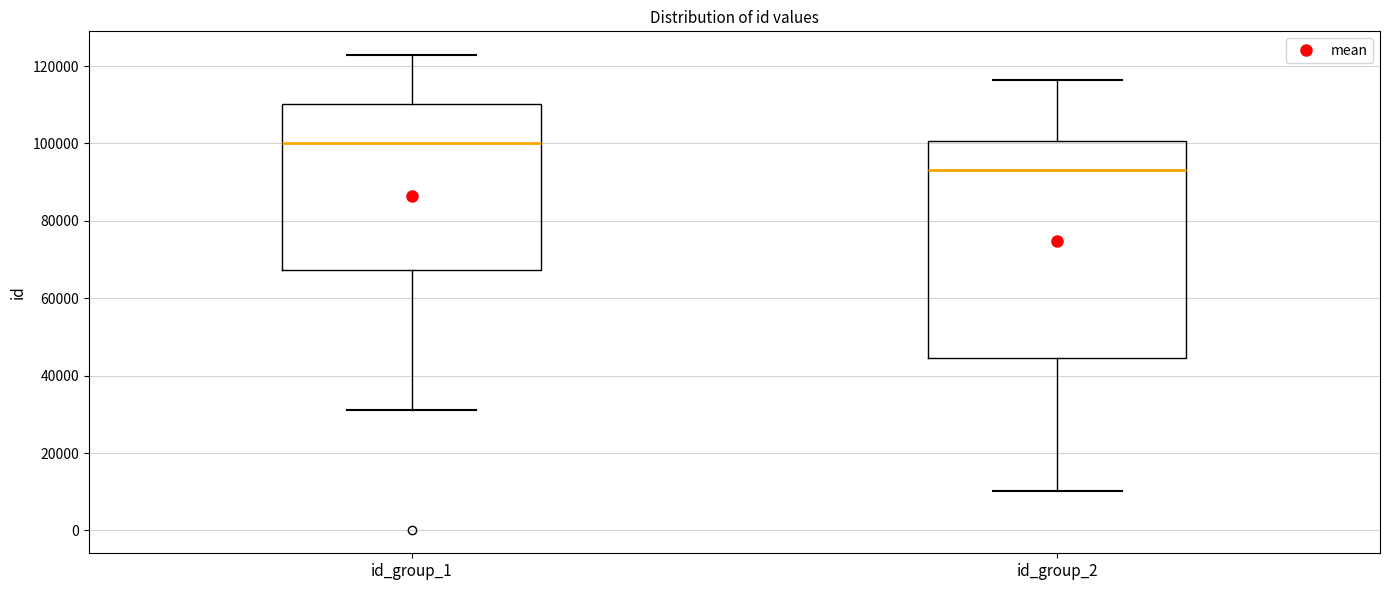

Reading left to right, transcribe this box plot: for each box, give where its median line is, the range the box spans, and where its two whiskers end, as read against the y-axis. The values are not printed on the chart, so give them approximately, as read against the axis.

id_group_1: median 100000, box 68000 to 110000, whiskers 32000 to 122000
id_group_2: median 94000, box 44000 to 100000, whiskers 10000 to 116000